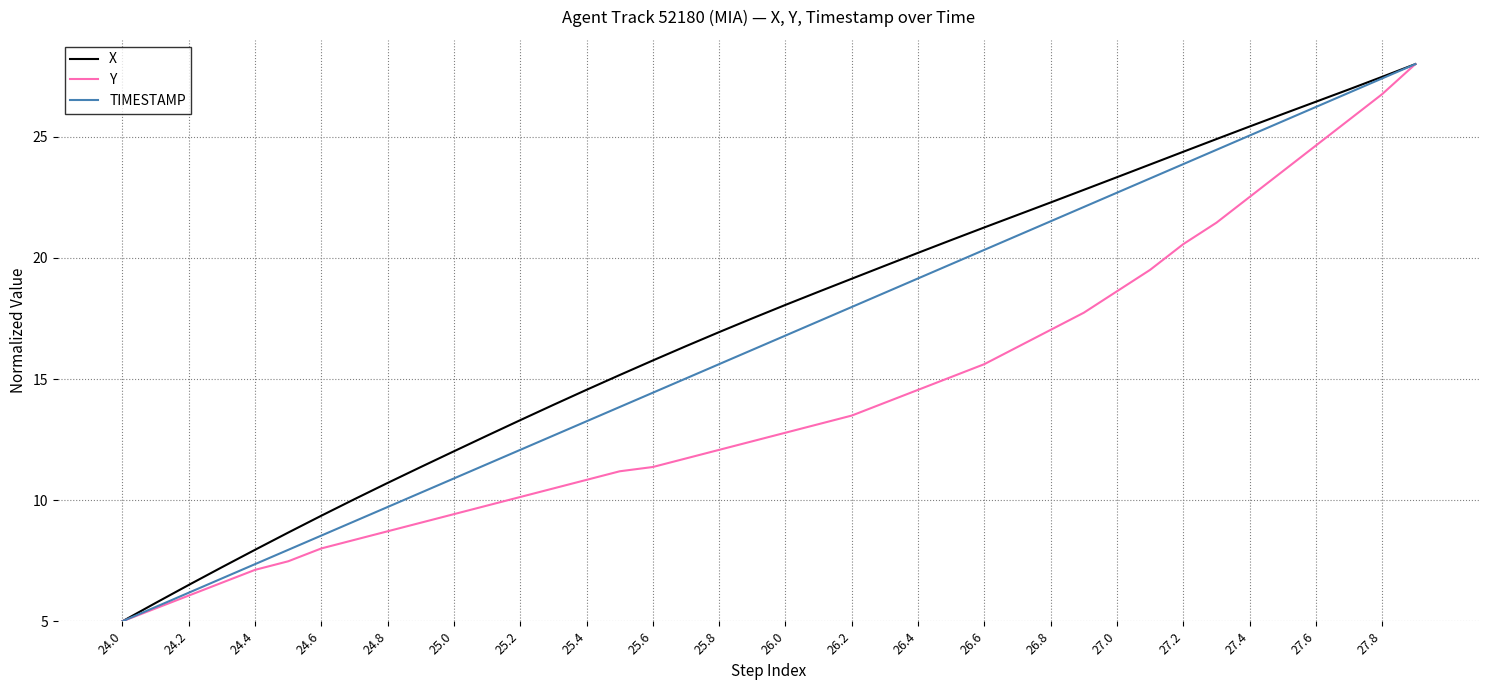

How many lines are shown in the chart?

3